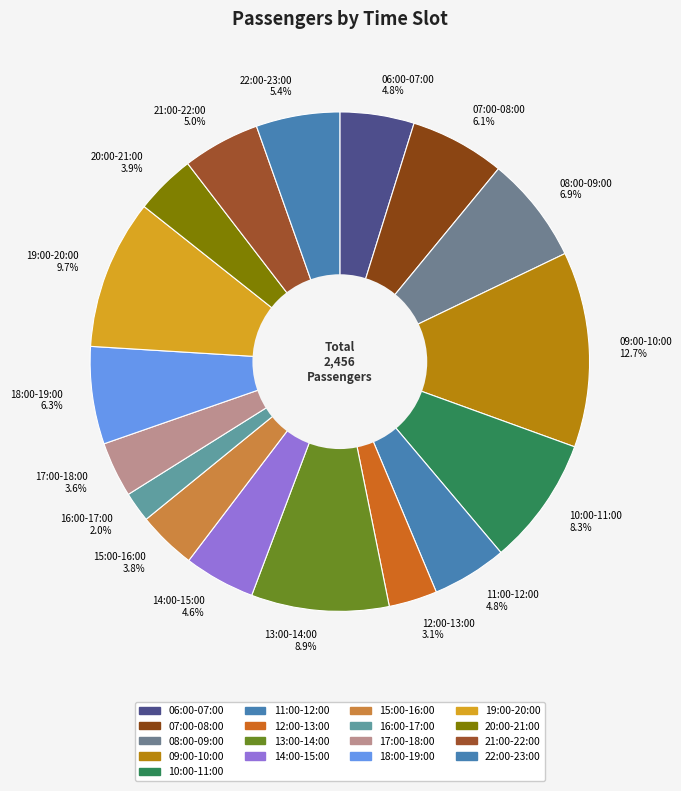

Is there any slice that represents more than half of the pie?

No